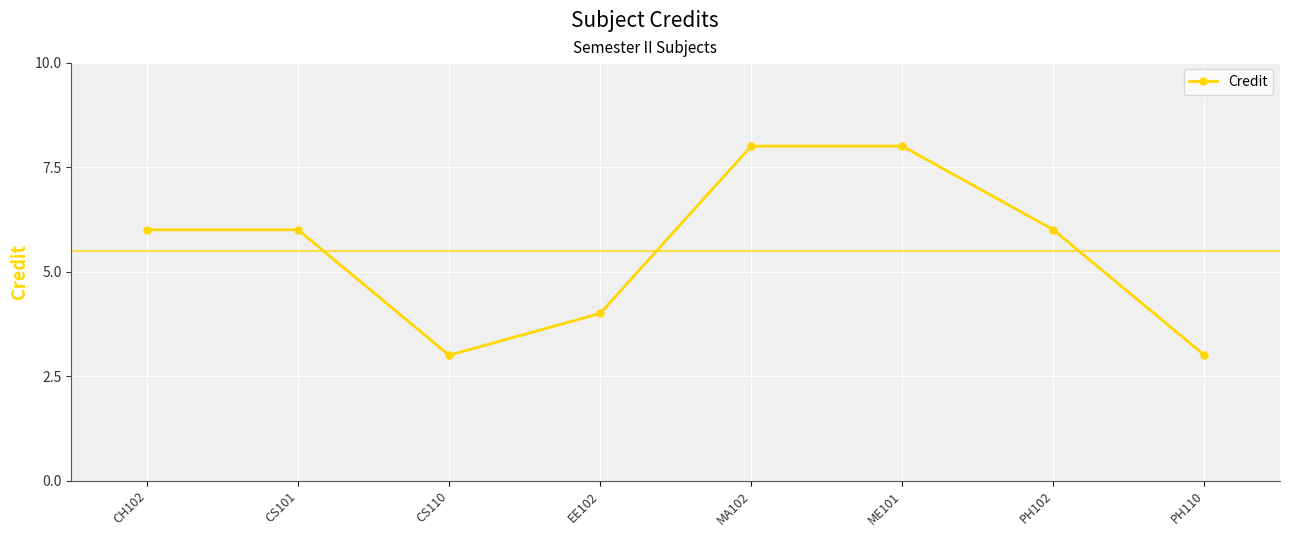

Reading left to right, extract all data points from this chart.

CH102=6	CS101=6	CS110=3	EE102=4	MA102=8	ME101=8	PH102=6	PH110=3